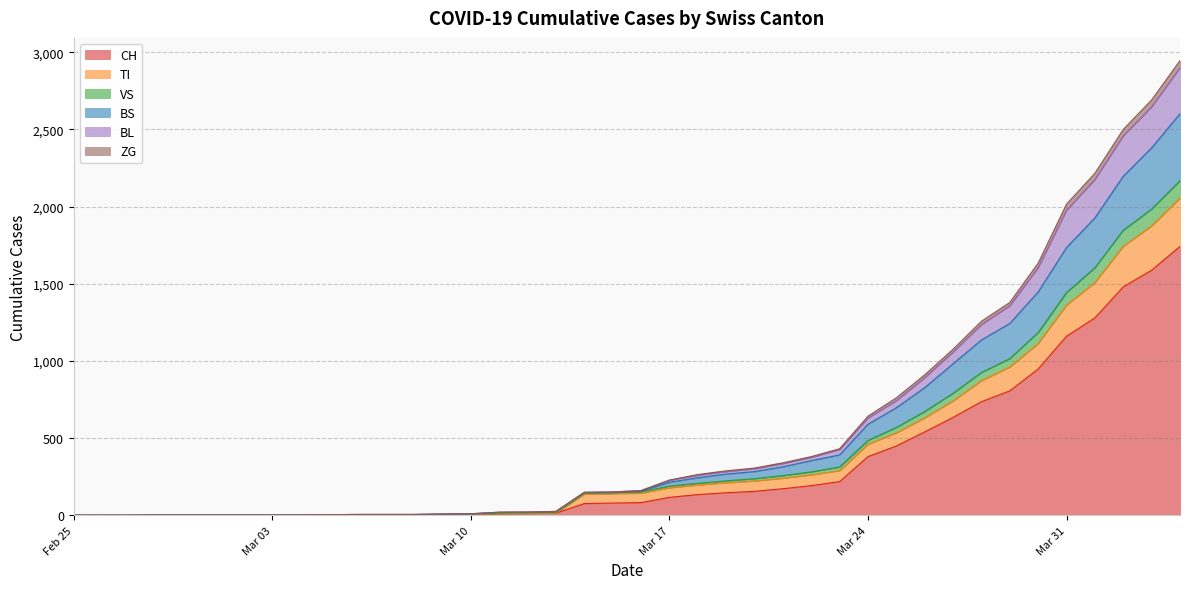

What is the maximum value for CH?

1742